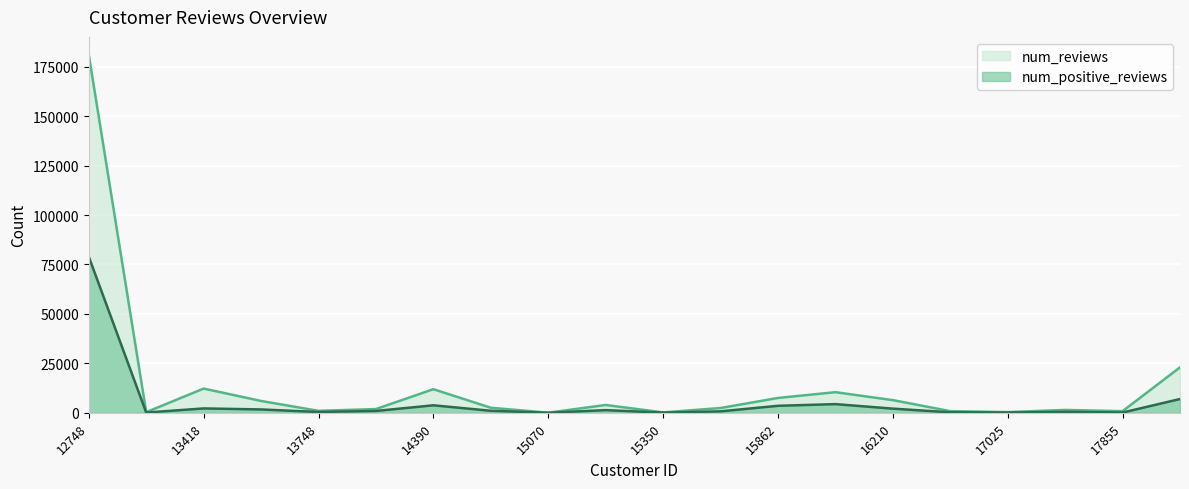

Is it true that num_positive_reviews equals 589 at 14001?

False